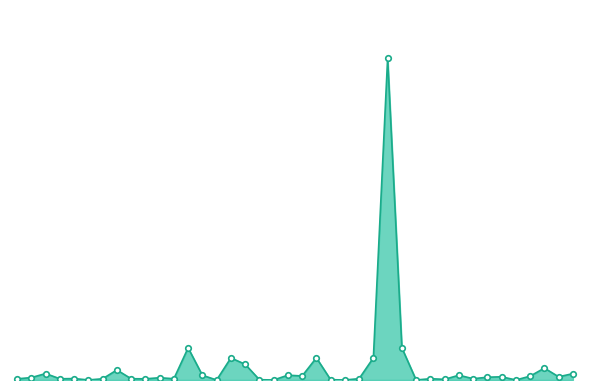

How many interior local valleys (lower than both neighbors) does the data have?

13